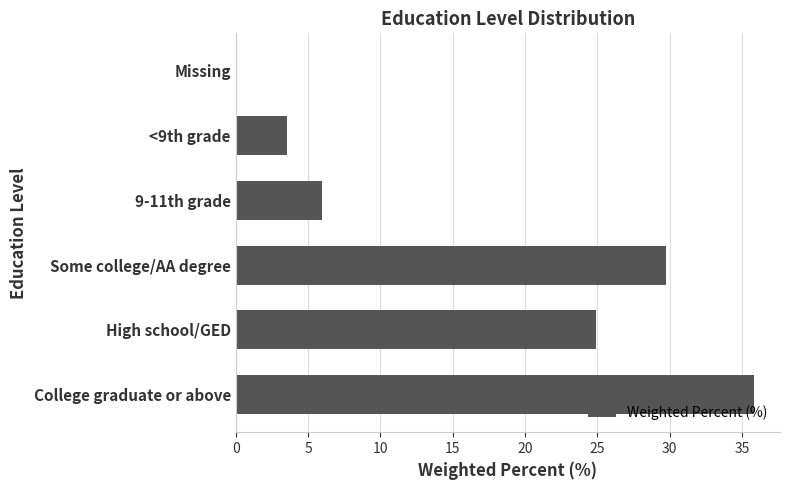

True or false: the data shows 0.0 at Missing.

True